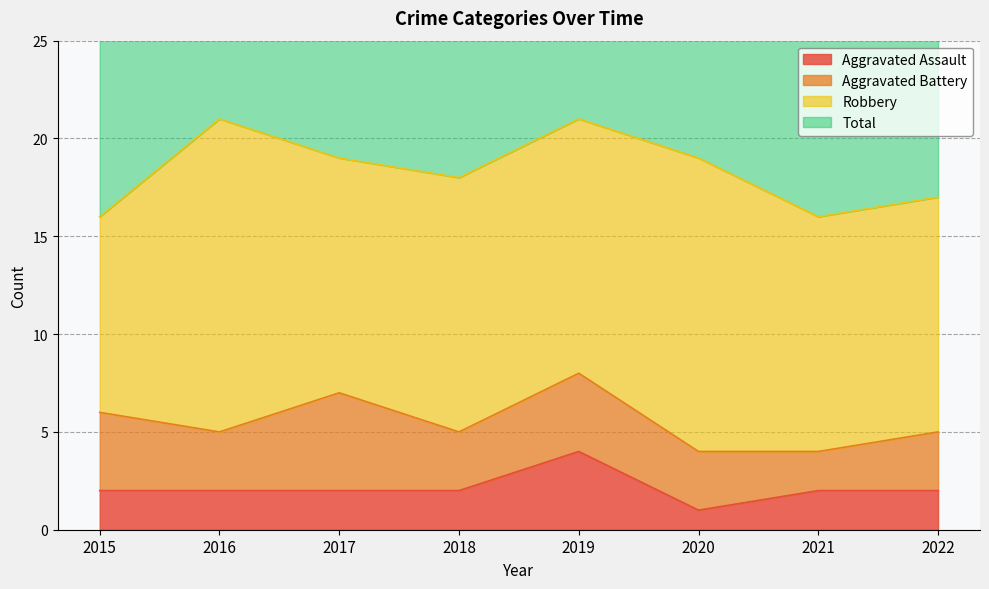

True or false: Total and Aggravated Assault cross at least once.

False